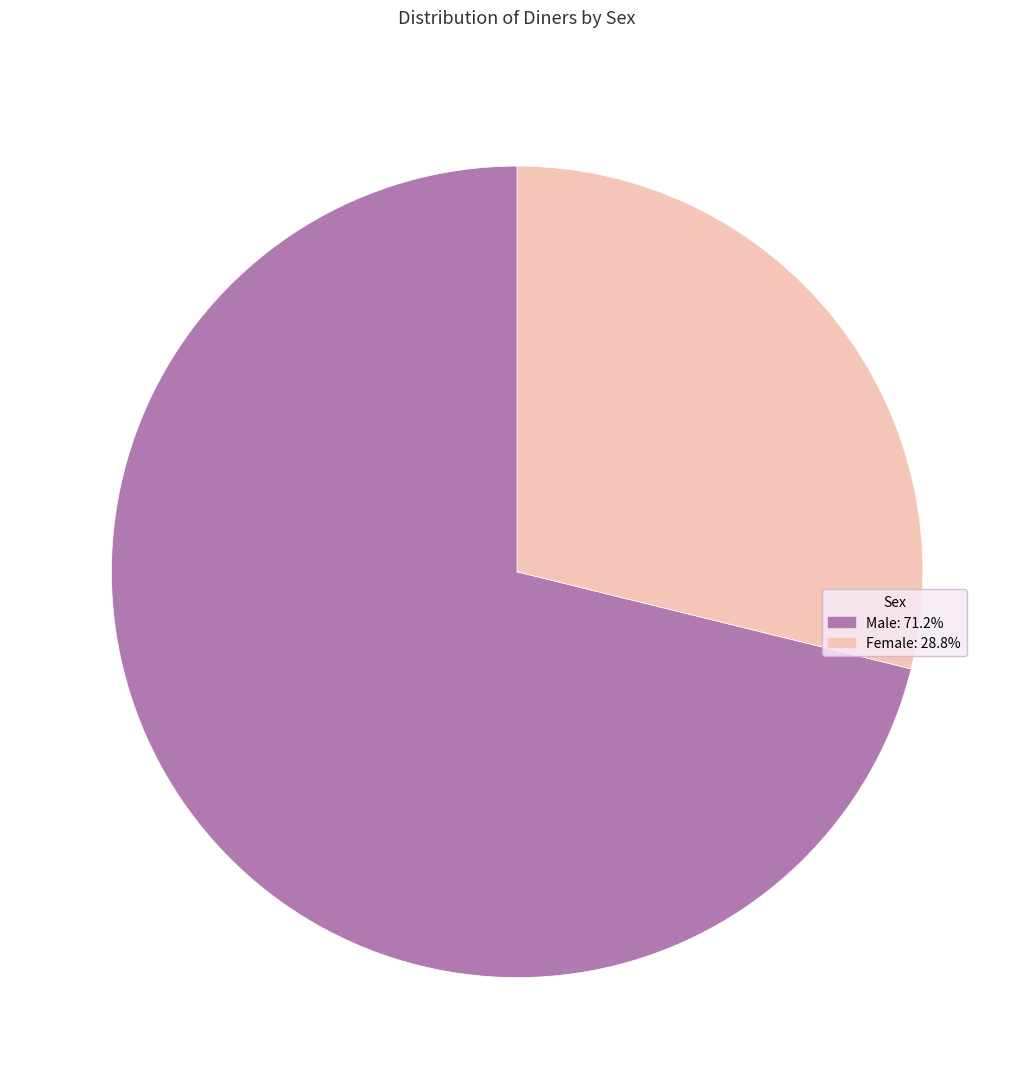

Which slice represents more than half of the pie?

Male